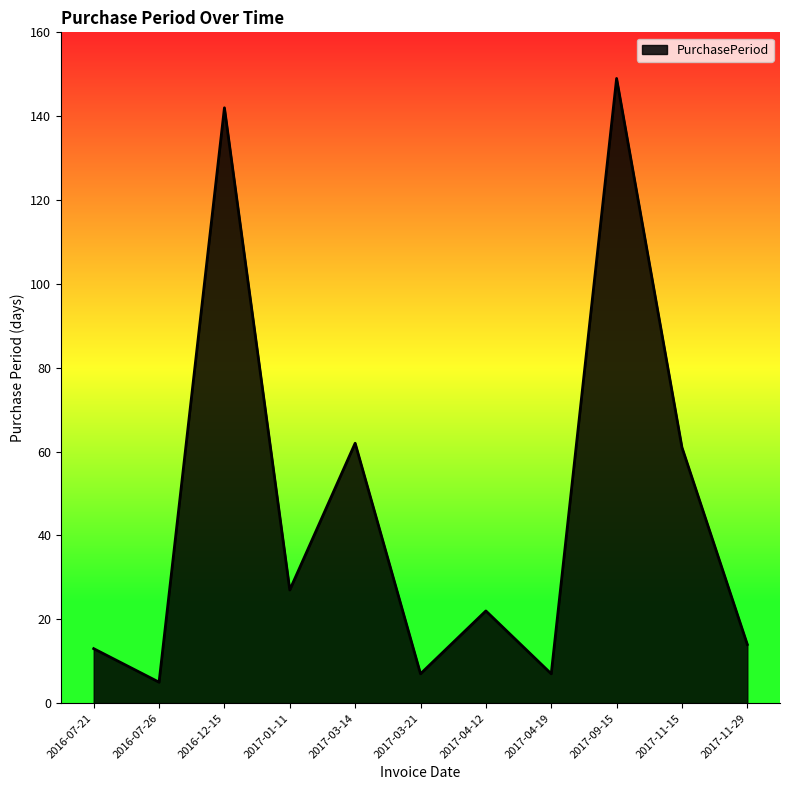

What is the difference between the maximum and minimum values?

144